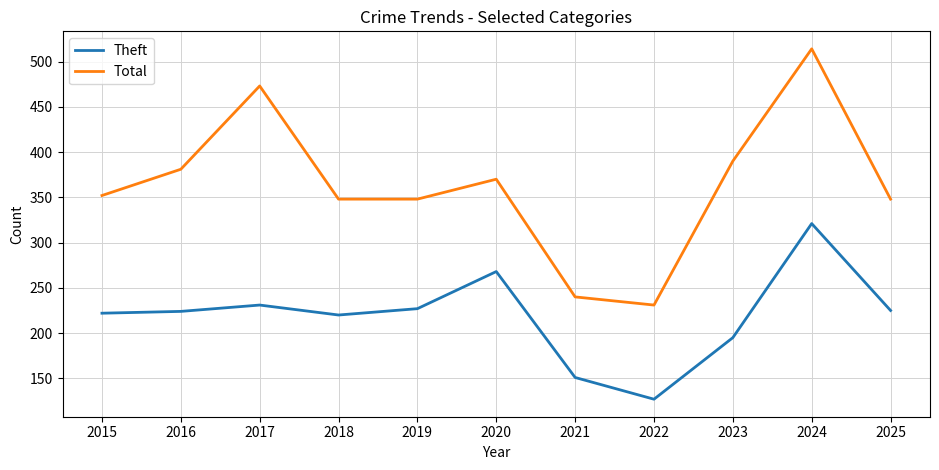

What is the sum of all Total values?

3995